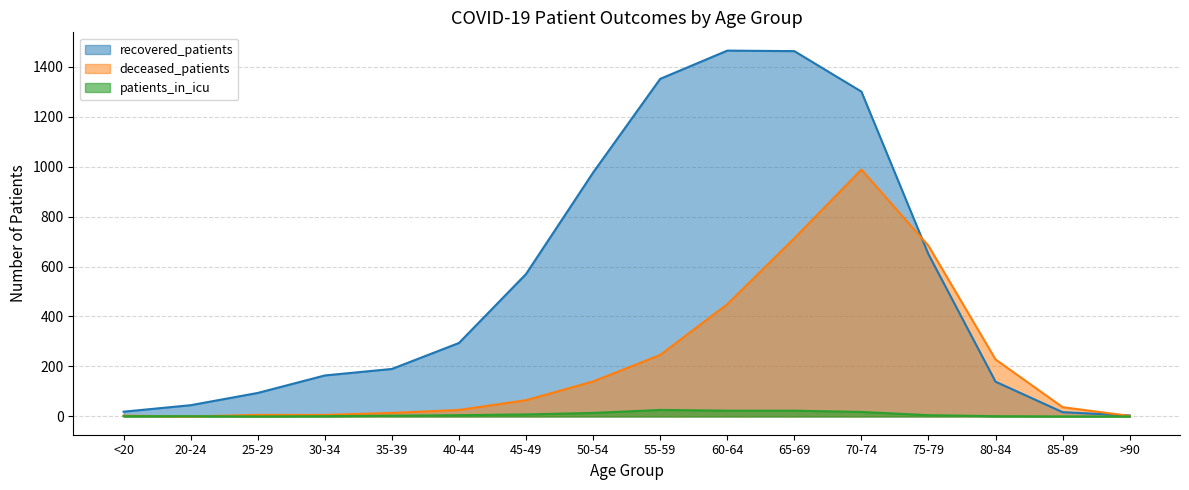

True or false: patients_in_icu has a value of 2 at 80-84.

False